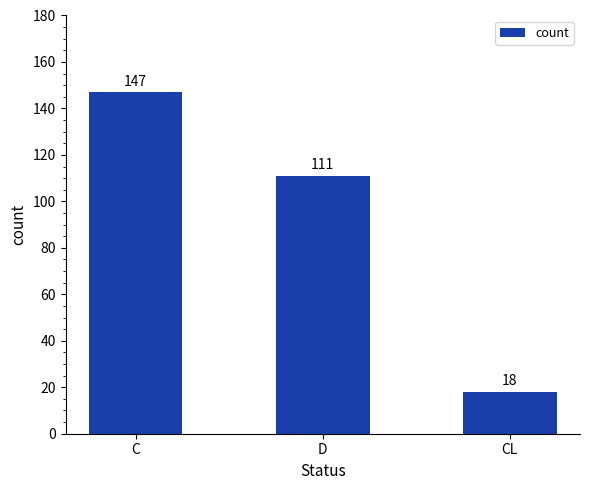

What is the value of the 3rd bar from the left?

18